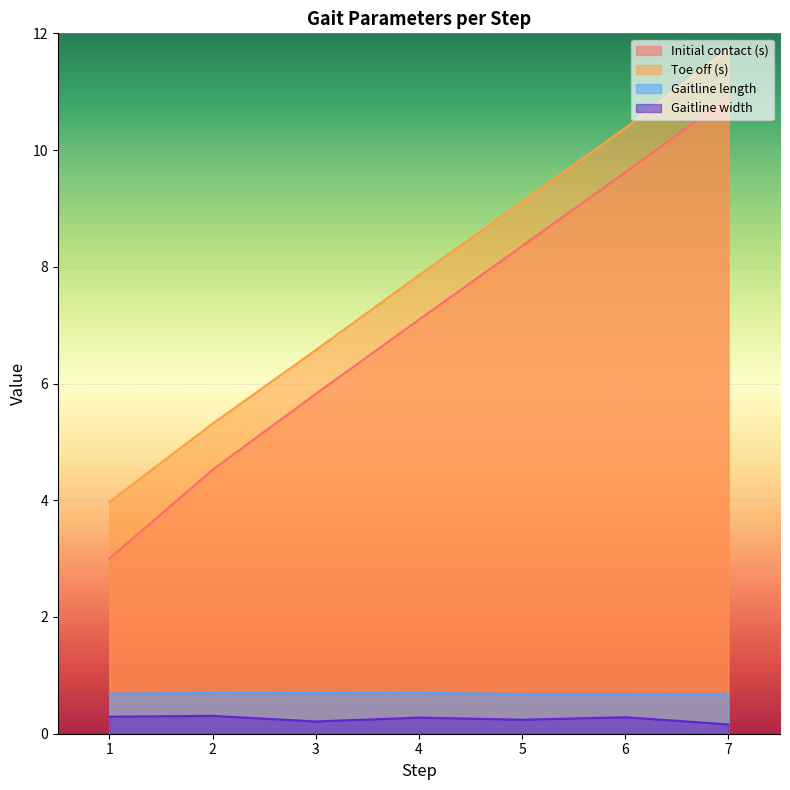

What is the spread (max minus min) of values at 5?

8.9